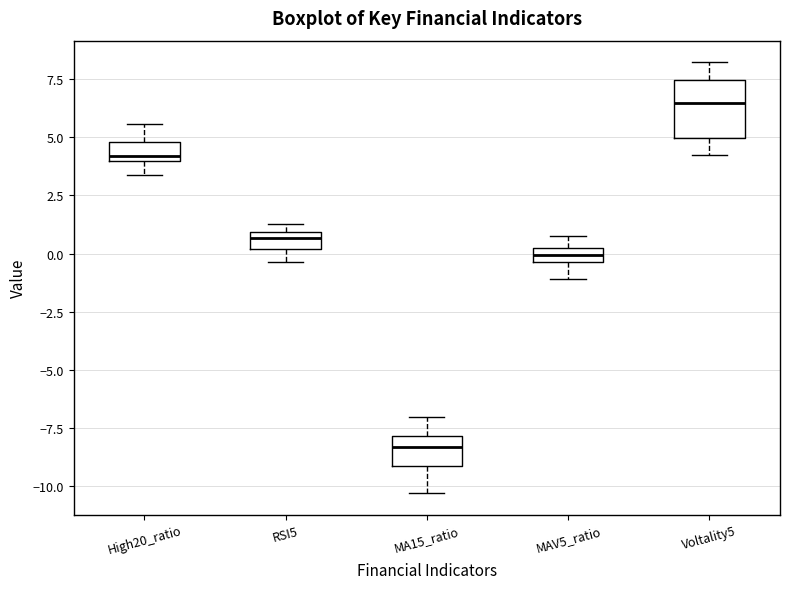

Where does the upper whisker of the box for MAV5_ratio end on the y-axis? The values are not printed on the chart, so give them approximately, as read against the axis.

0.5